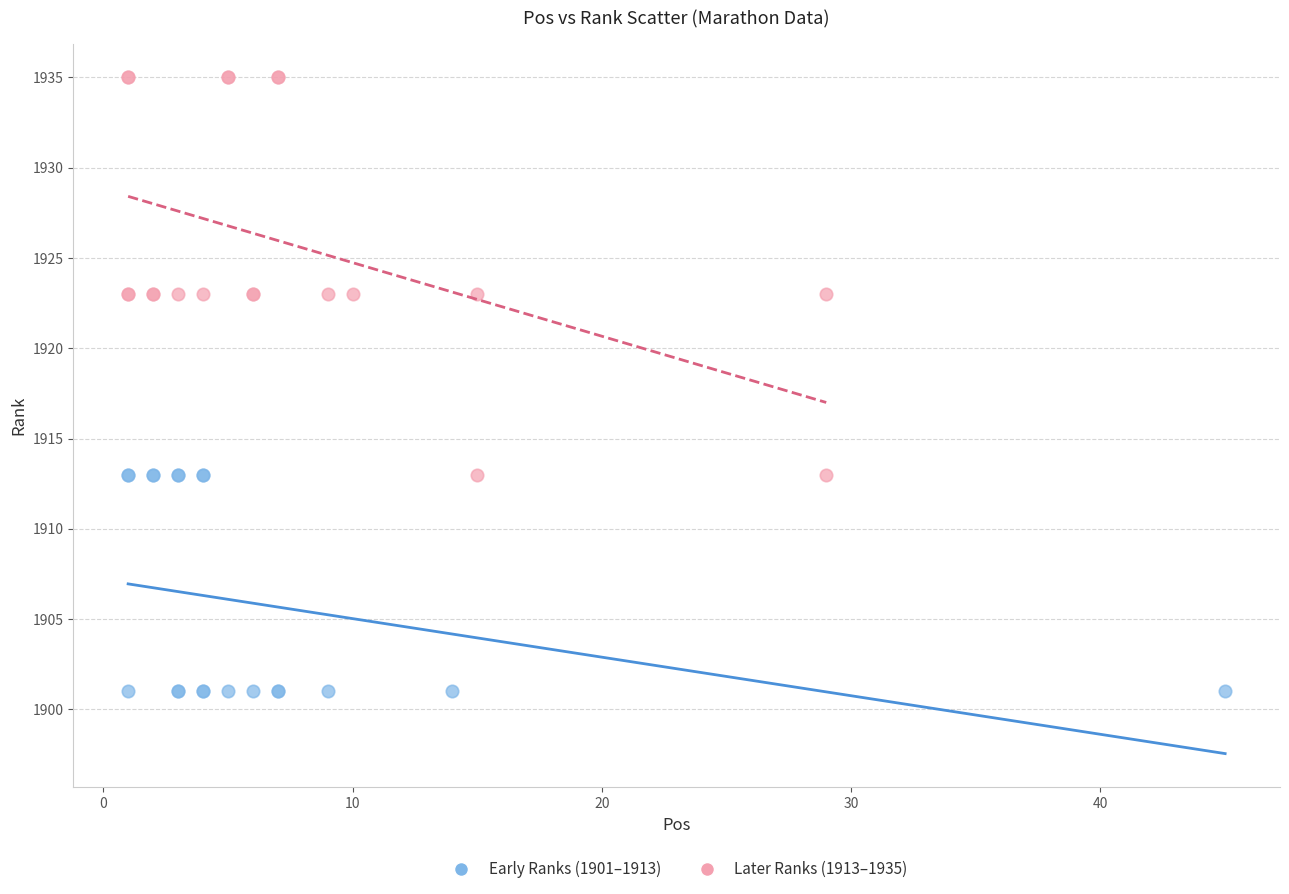

Which series contains the highest Y value?

Later Ranks (1913–1935)